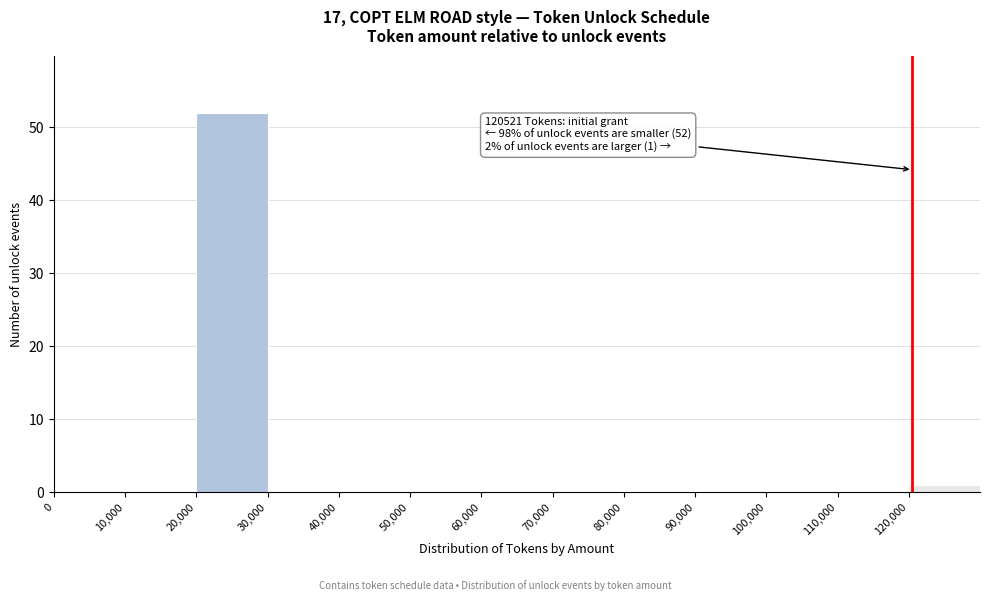

Which range on the x-axis has the tallest bar?

20000 to 30000